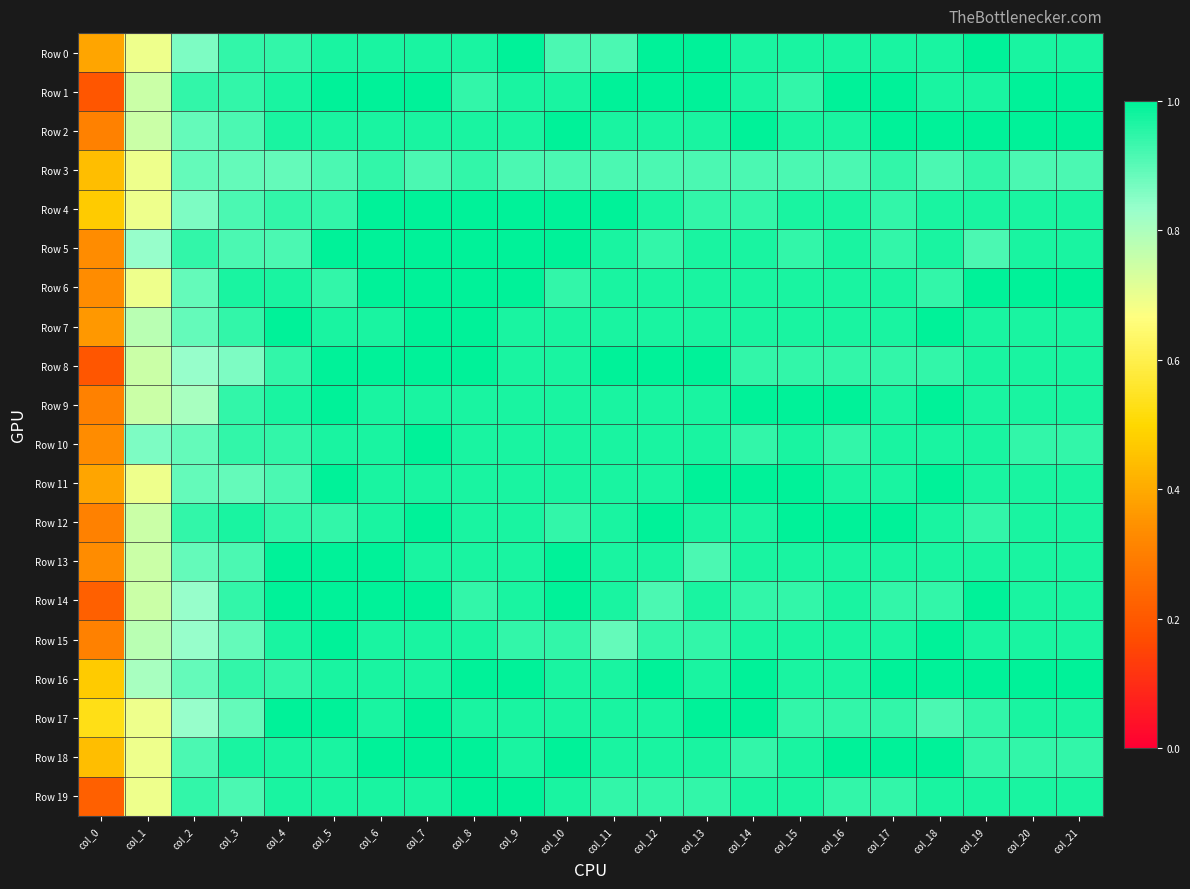

What is the difference between the highest and lowest values at col_5?

0.1